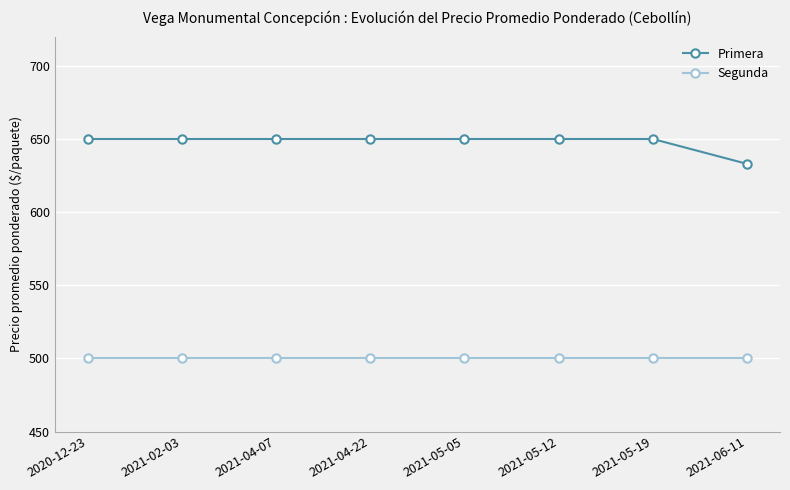

Does the chart display data point markers on the line(s)?

Yes